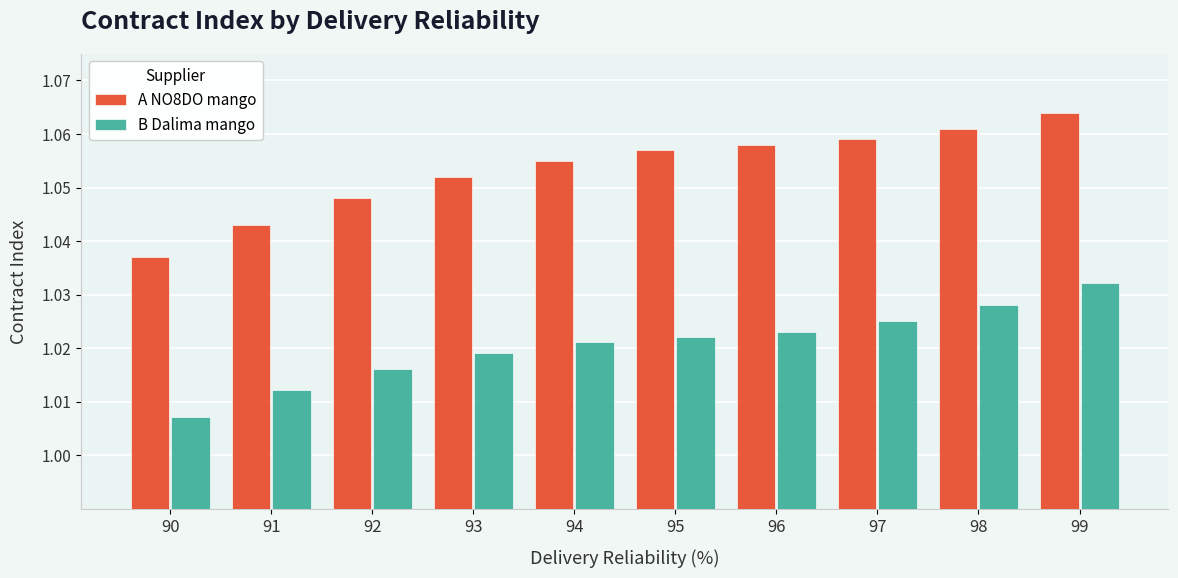

Which category has the lowest value across all series?

90